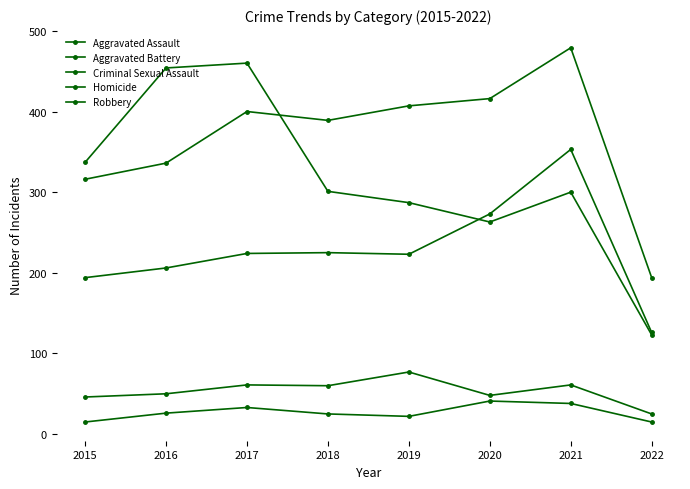

Reading left to right, transcribe all the data shown in this chart.

Aggravated Assault: 2015=194	2016=206	2017=224	2018=225	2019=223	2020=273	2021=353	2022=126
Aggravated Battery: 2015=316	2016=336	2017=400	2018=389	2019=407	2020=416	2021=479	2022=194
Criminal Sexual Assault: 2015=46	2016=50	2017=61	2018=60	2019=77	2020=48	2021=61	2022=25
Homicide: 2015=15	2016=26	2017=33	2018=25	2019=22	2020=41	2021=38	2022=15
Robbery: 2015=337	2016=454	2017=460	2018=301	2019=287	2020=263	2021=300	2022=123